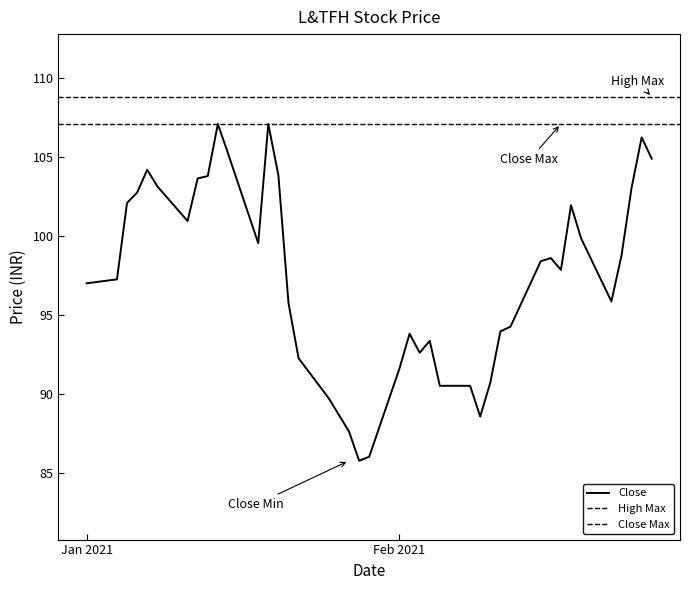

What is the highest value of the Close series?

107.1